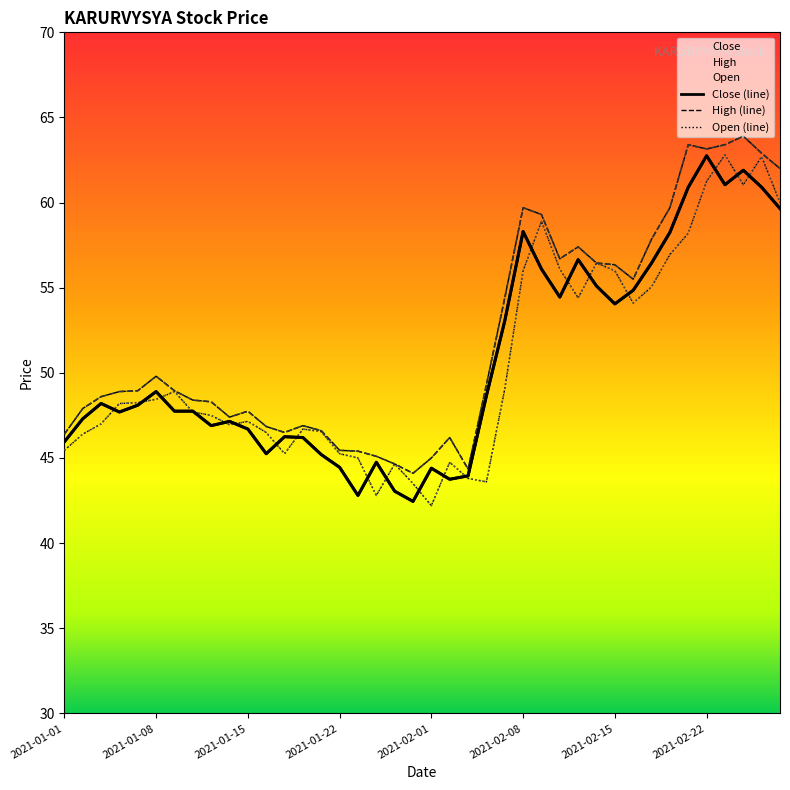

How many interior local peaks does the High series have?

8